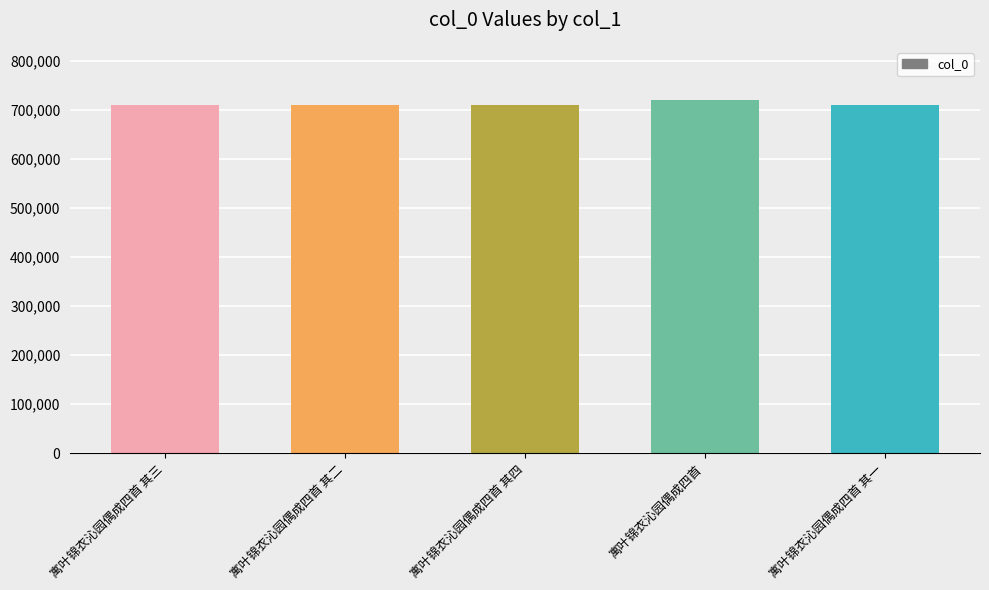

What is the sum of the values at 寓叶锦衣沁园偶成四首 其三 and 寓叶锦衣沁园偶成四首 其四?

1423061